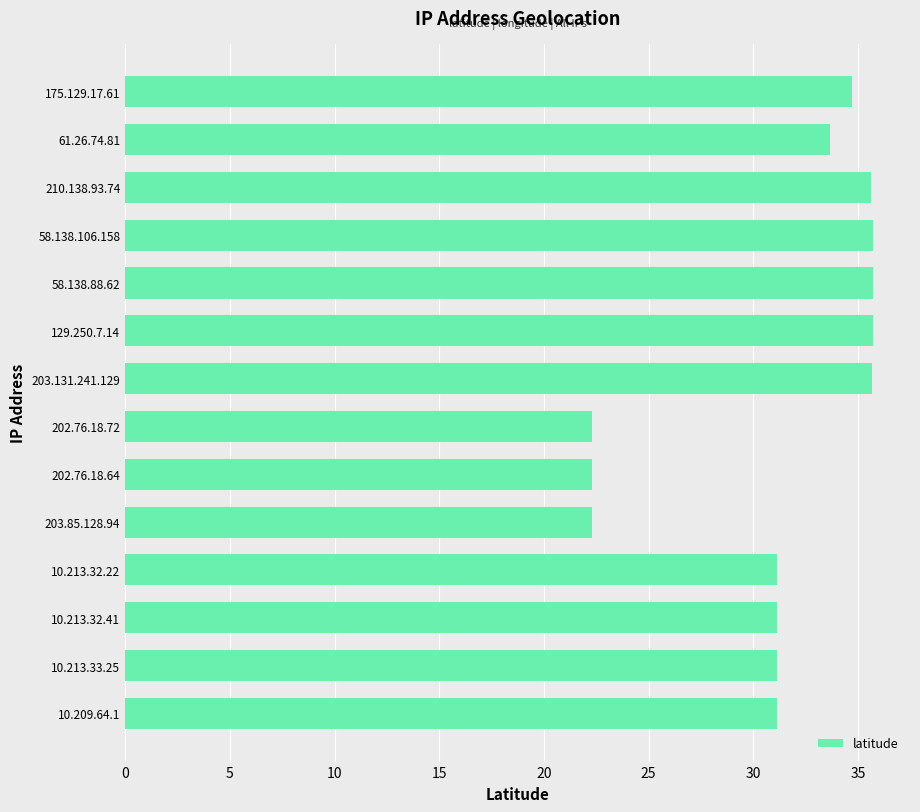

What is the greatest value displayed?

35.7